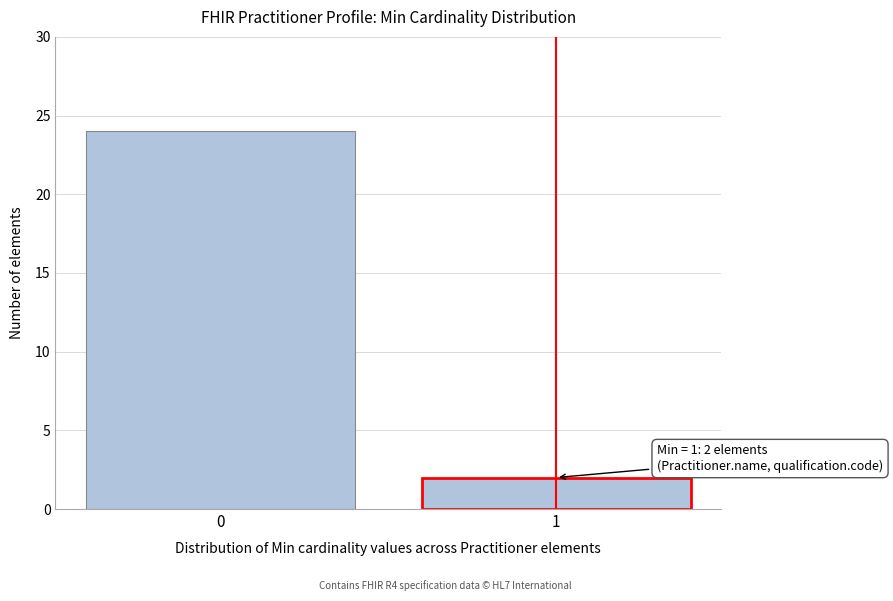

Reading left to right, transcribe all the data shown in this chart.

0=24	1=2